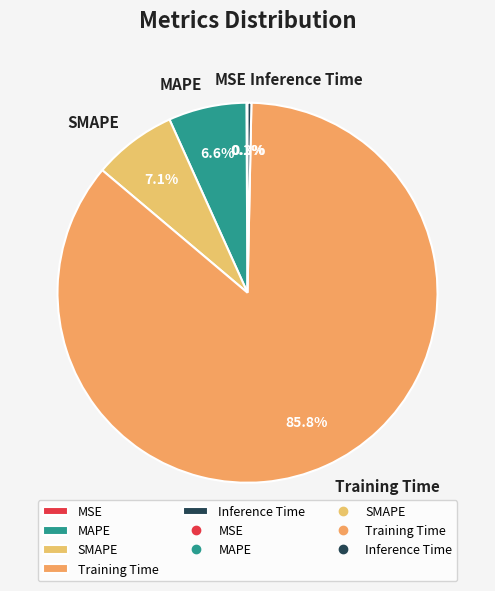

Is it true that Training Time is 77% of the pie?

False